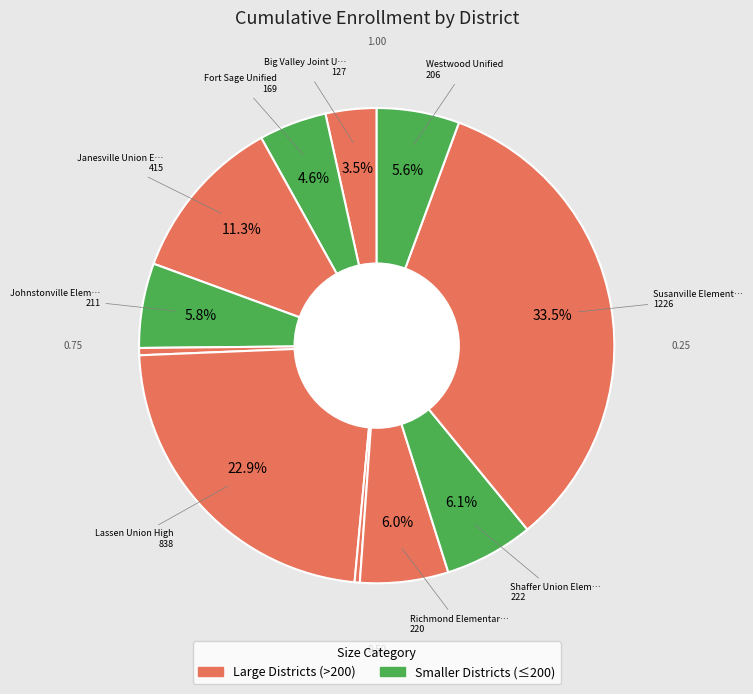

How many segments does this pie chart have?

11